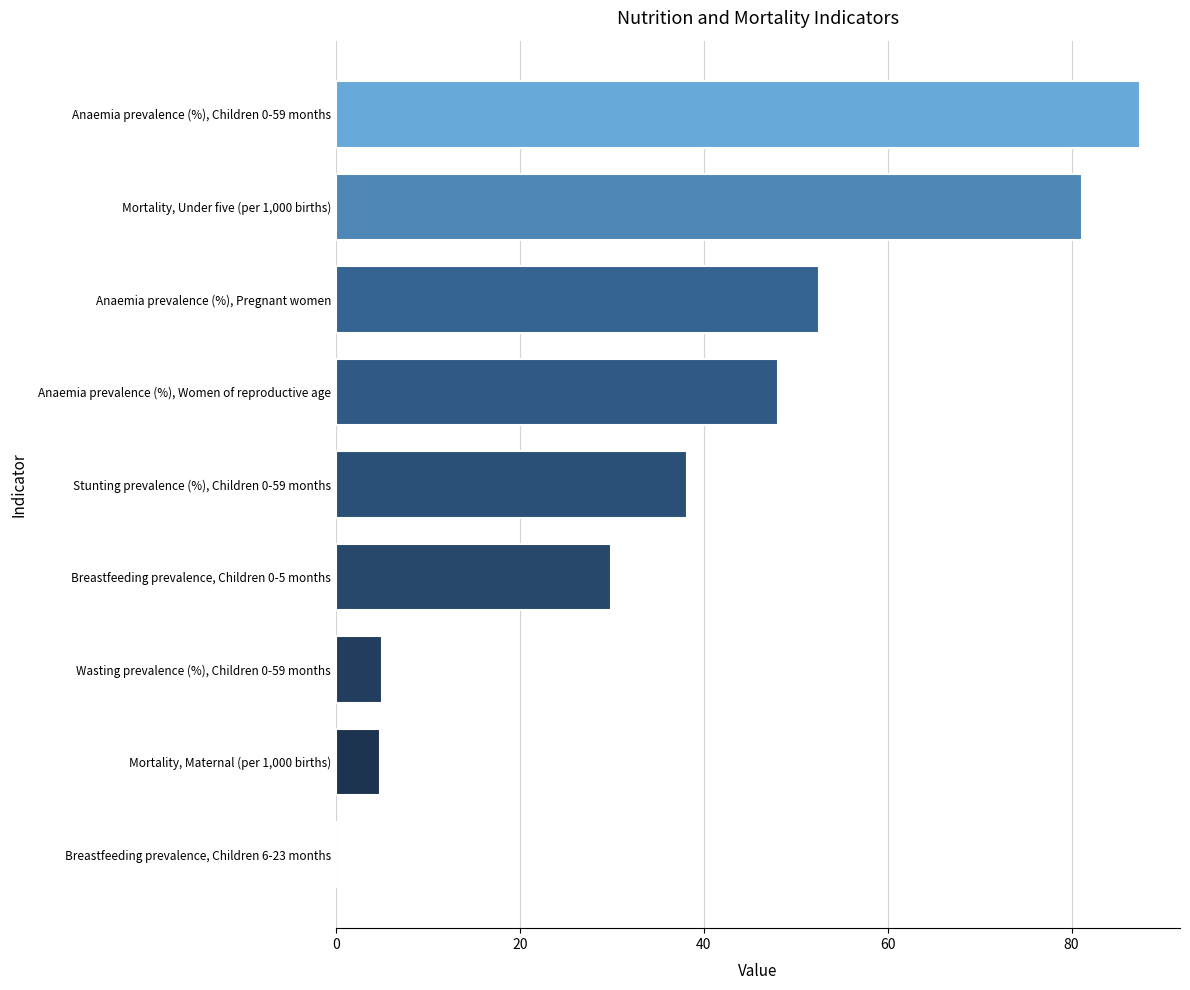

Is it true that the value at Stunting prevalence (%), Children 0-59 months is 54.8?

False